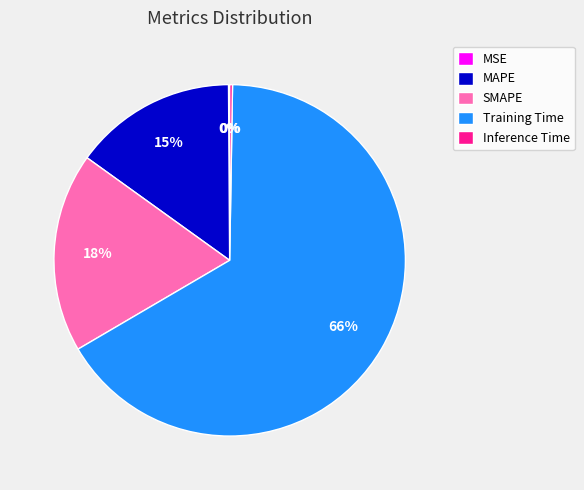

To the nearest percent, what is the average slice percentage?

20%